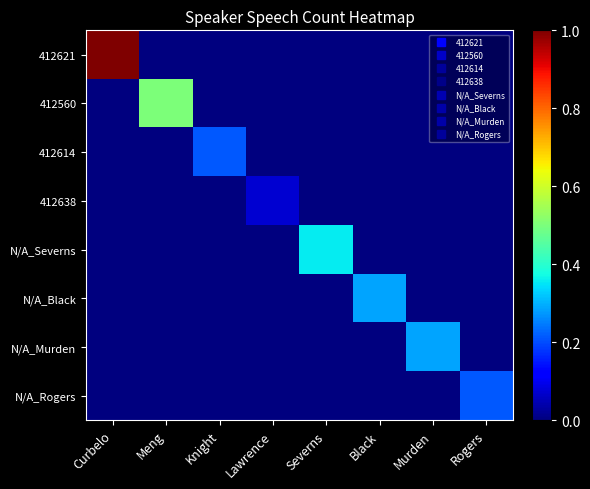

Which series has the largest range (max minus min)?

412621